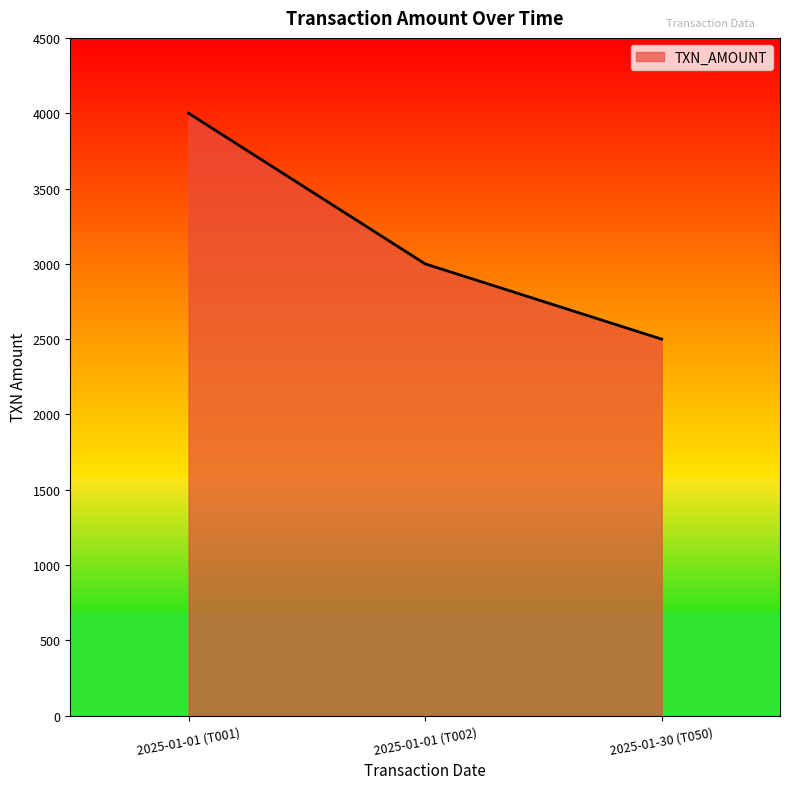

Rank the categories by value from lowest to highest.

2025-01-30 (T050), 2025-01-01 (T002), 2025-01-01 (T001)